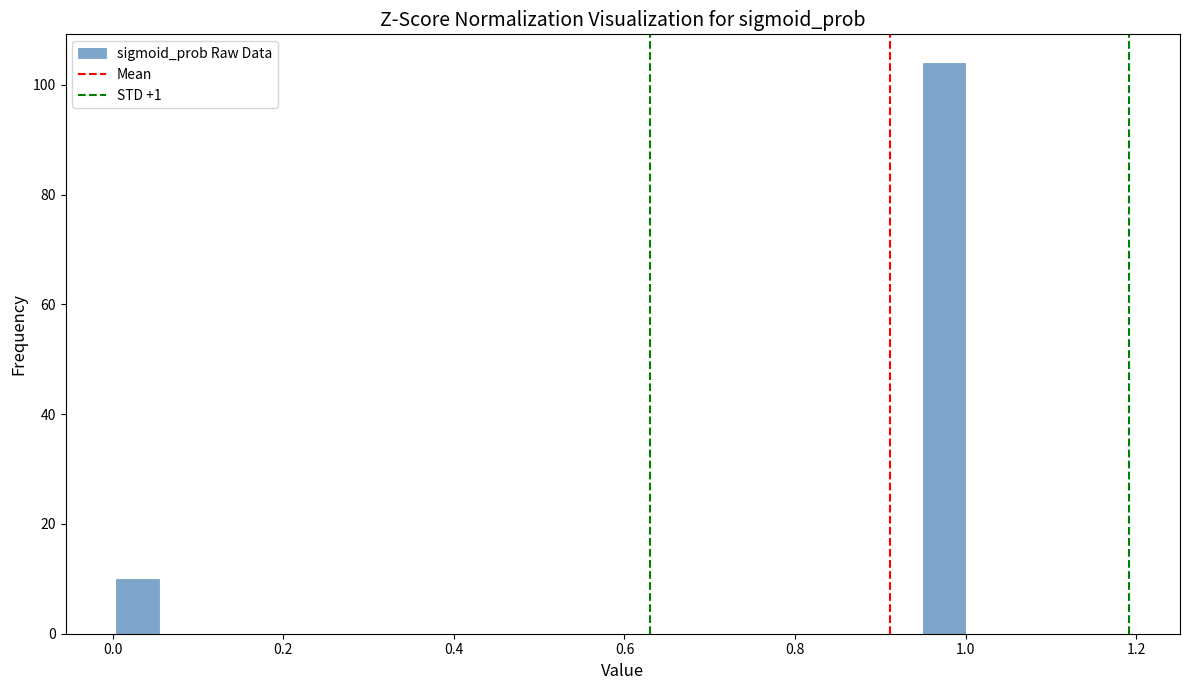

Around what value on the x-axis is the tallest bar? Give the approximate position of its centre, as read against the axis.

0.98